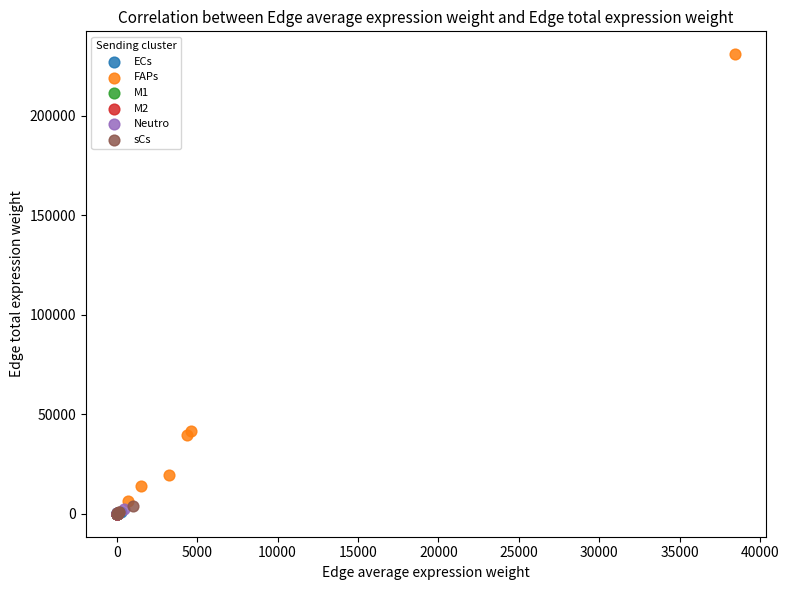

What are all the series names shown in the legend?

ECs, FAPs, M1, M2, Neutro, sCs